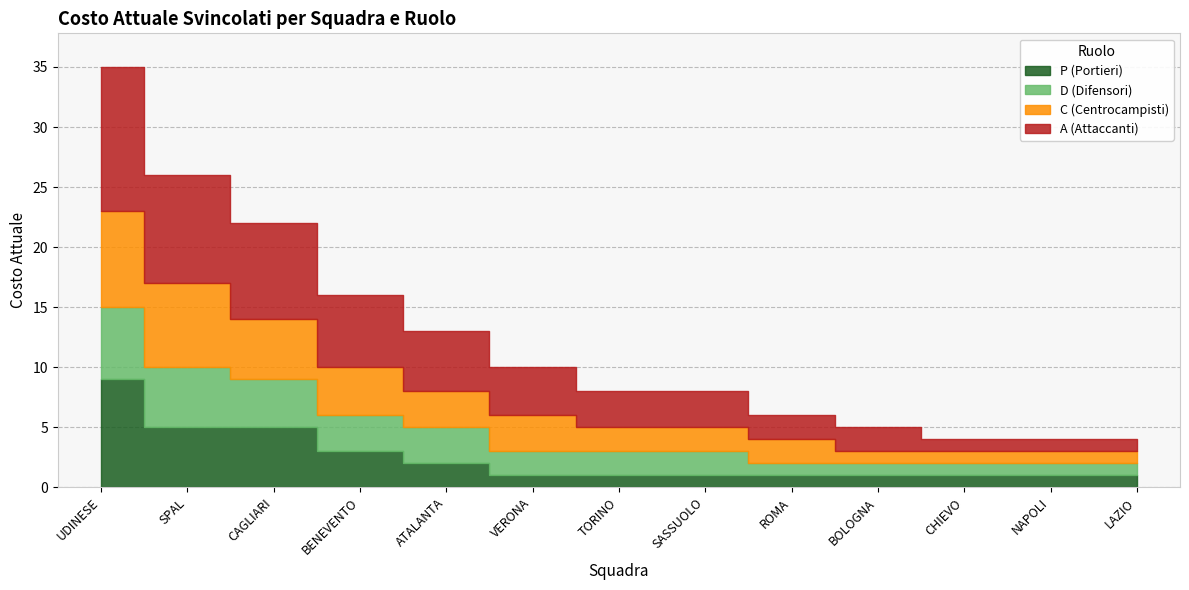

True or false: C (Centrocampisti) and D (Difensori) cross at least once.

False